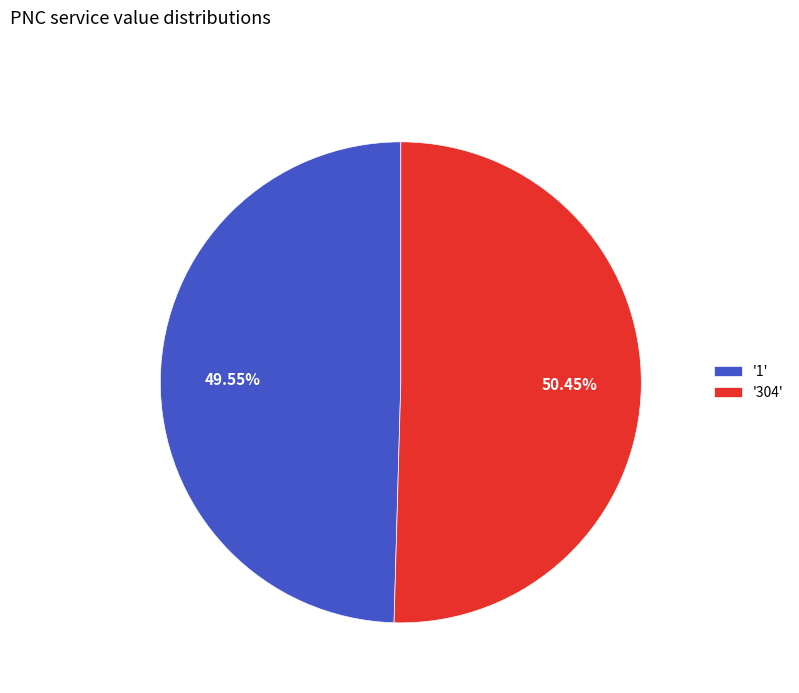

What is the largest slice in the pie chart?

'304'